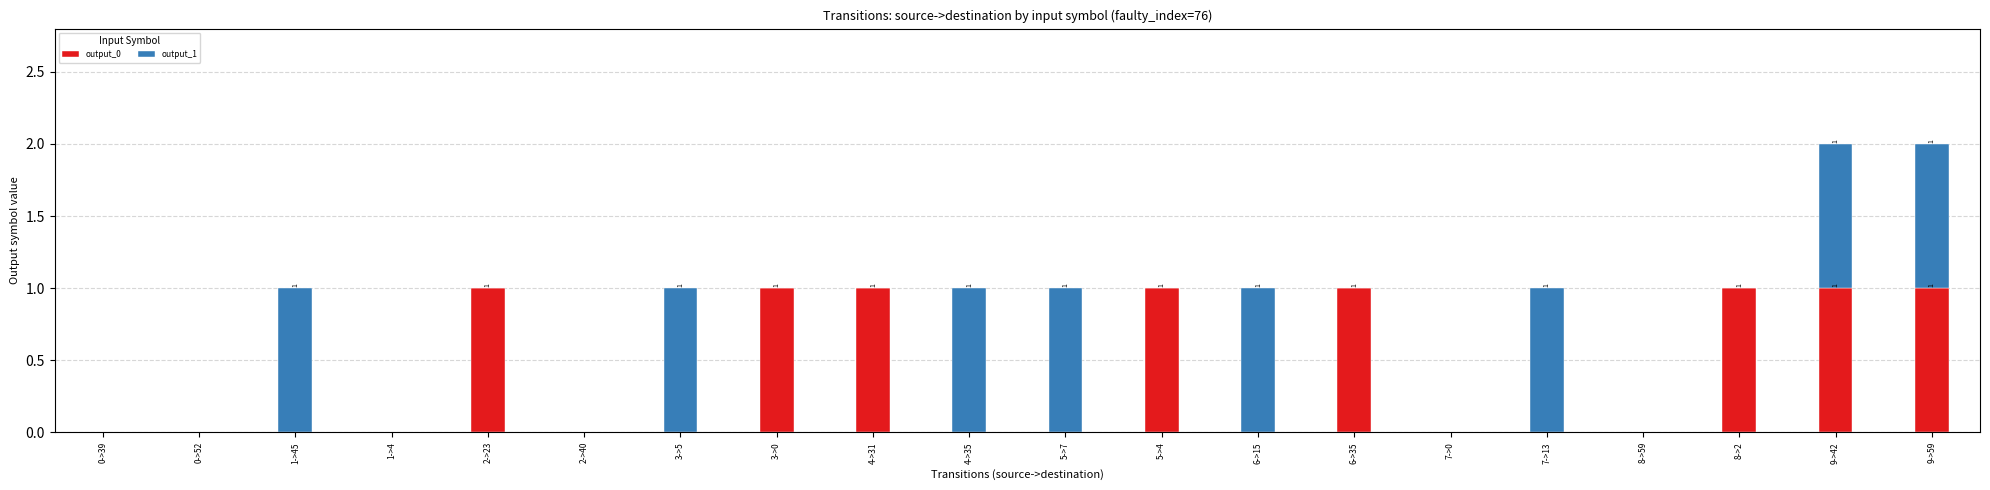

How many categories are shown in the chart?

20